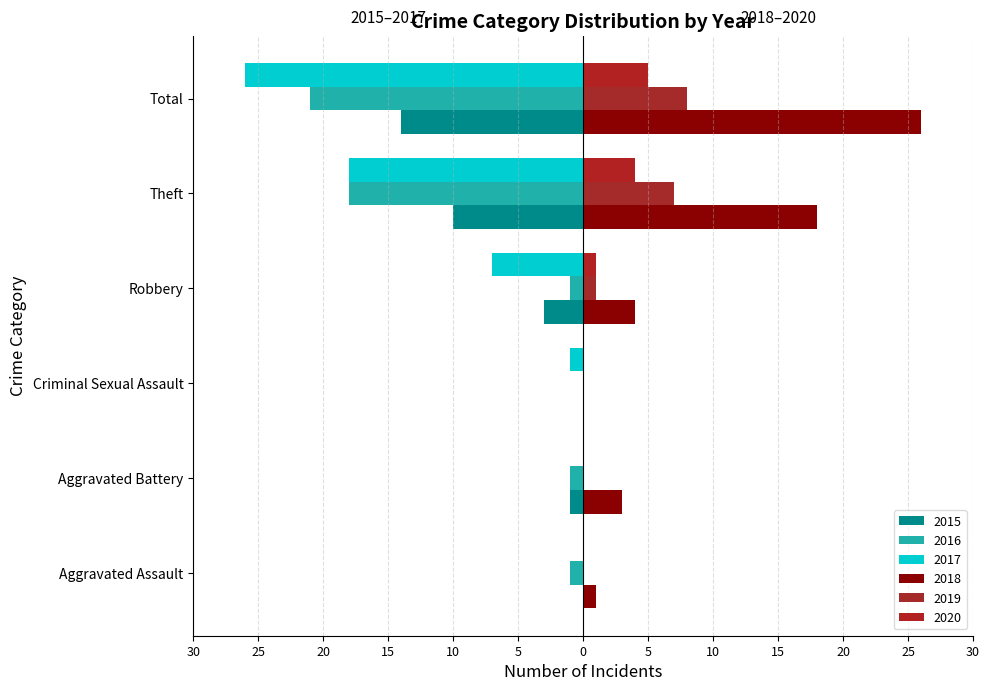

Where is 2019 nearest to the value 4?

Robbery